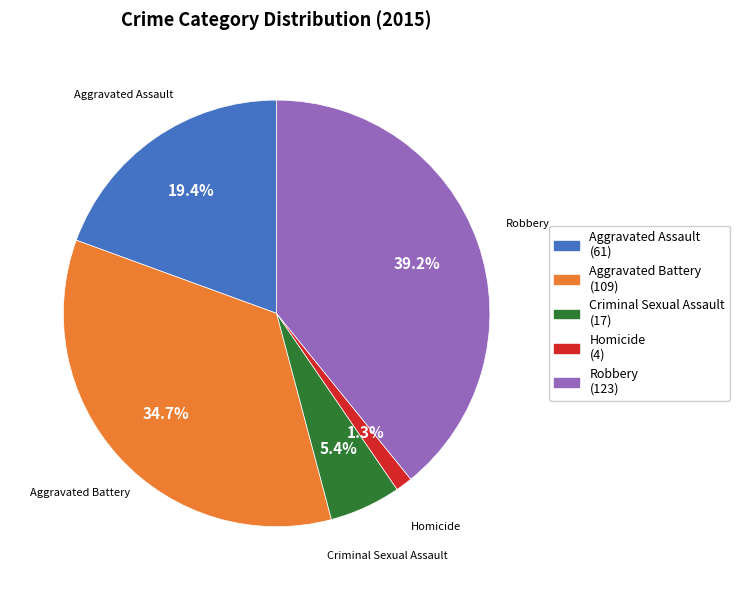

How many slices are in this pie chart?

5